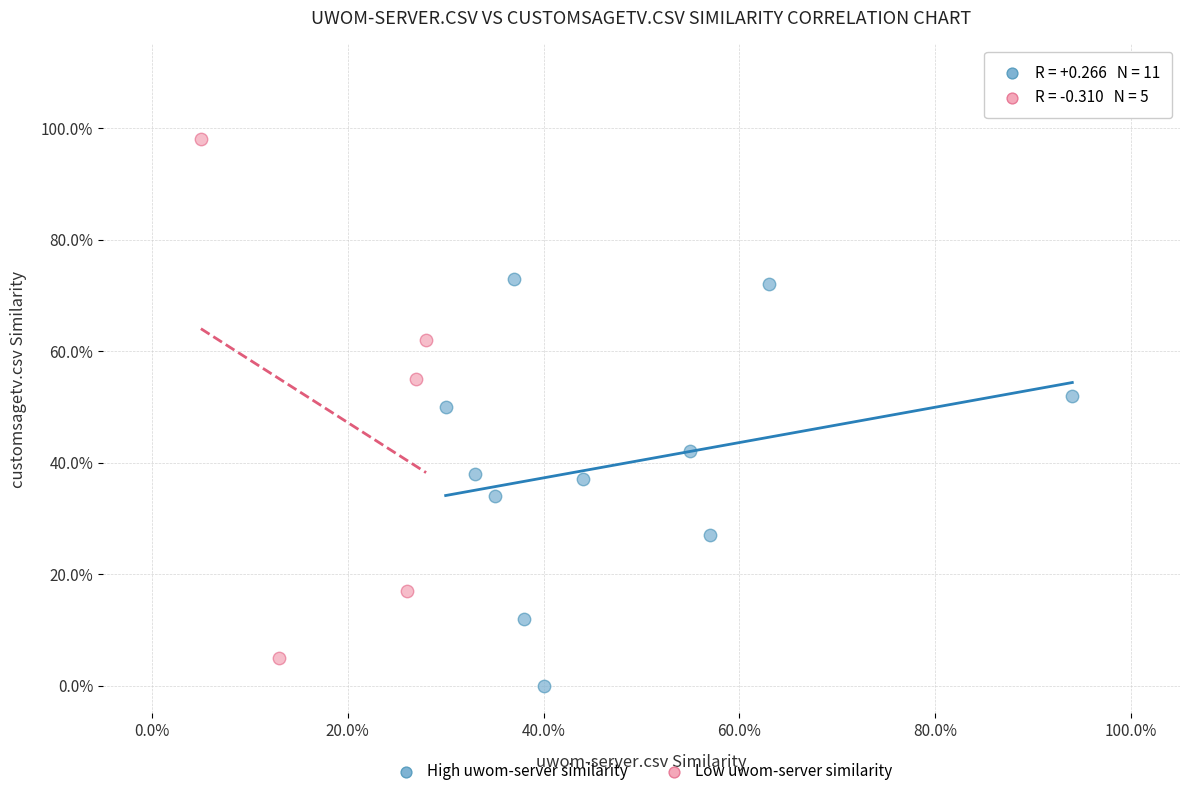

What are all the series names shown in the legend?

High uwom-server similarity, Low uwom-server similarity